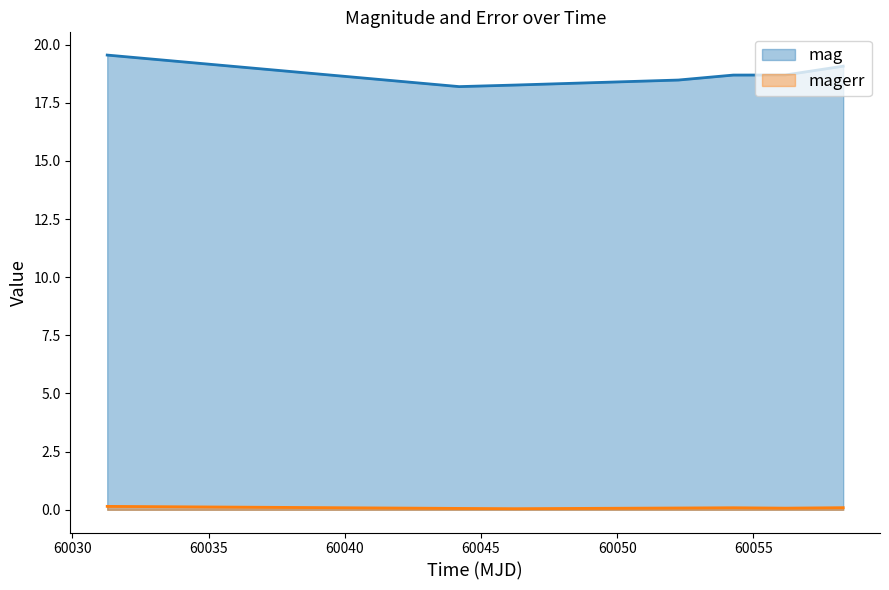

Which category has the highest value in the magerr series?

60031.27636570018